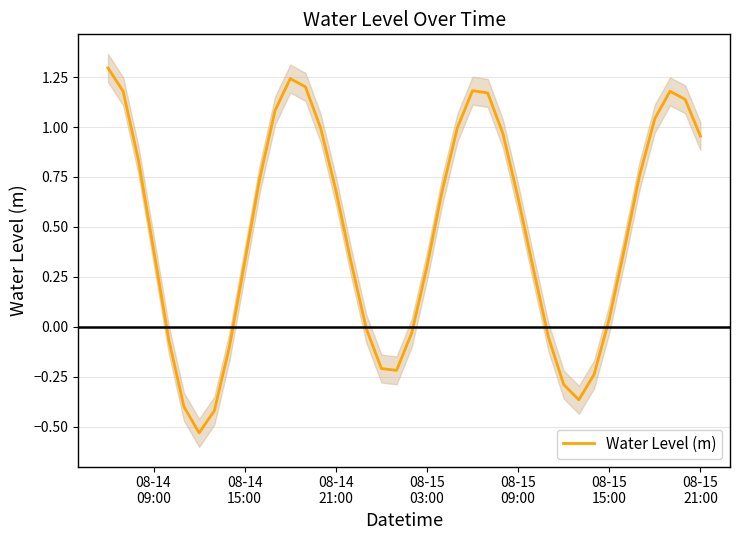

What is the difference between the maximum and minimum values?

1.8